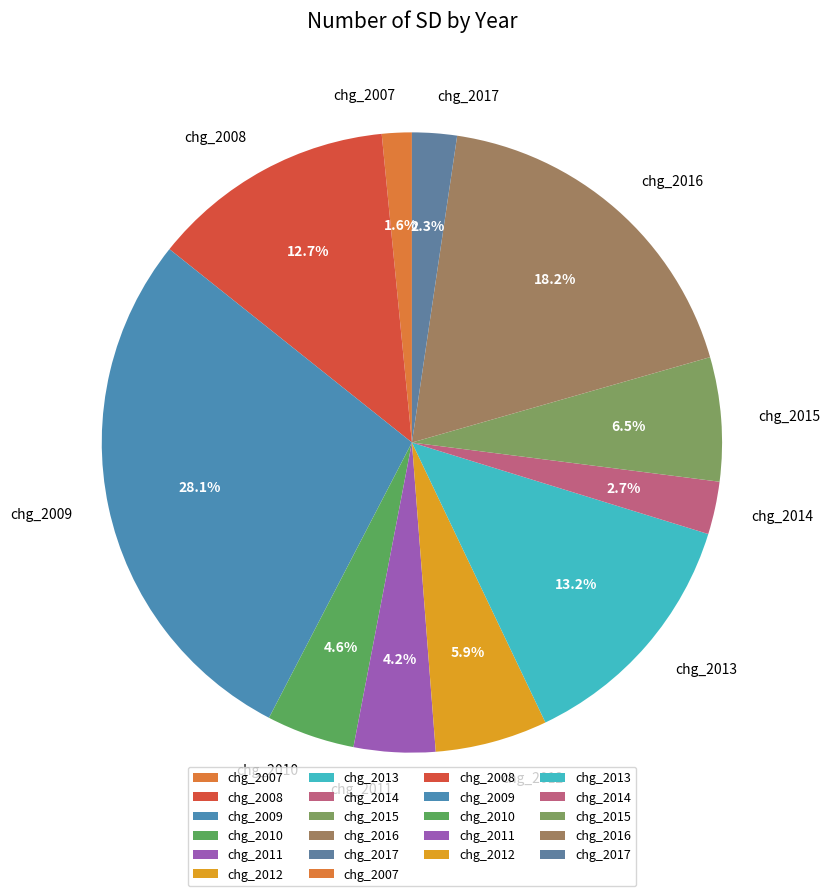

The chg_2009 slice represents 34% of the pie. True or false?

False